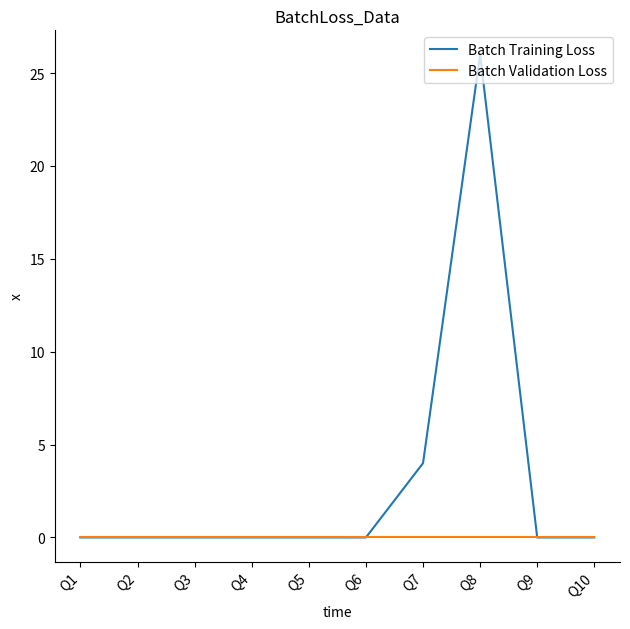

Reading right to left, list all the values displayed in this chart.

Batch Training Loss: 0	0	26	4	0	0	0	0	0	0
Batch Validation Loss: 0	0	0	0	0	0	0	0	0	0